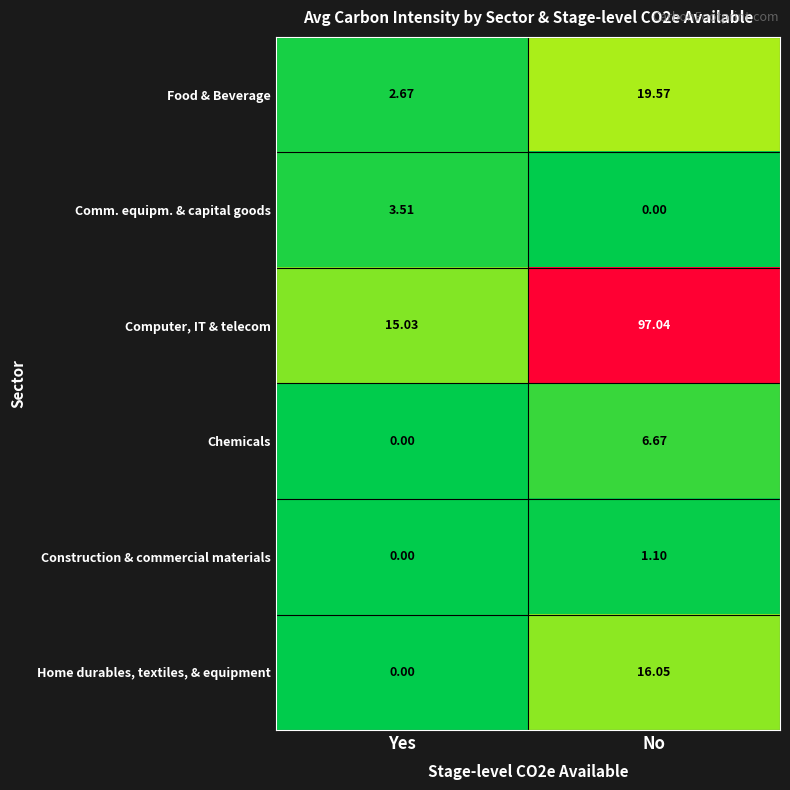

List the series in order of their peak value, highest first.

Computer, IT & telecom, Food & Beverage, Home durables, textiles, & equipment, Chemicals, Comm. equipm. & capital goods, Construction & commercial materials